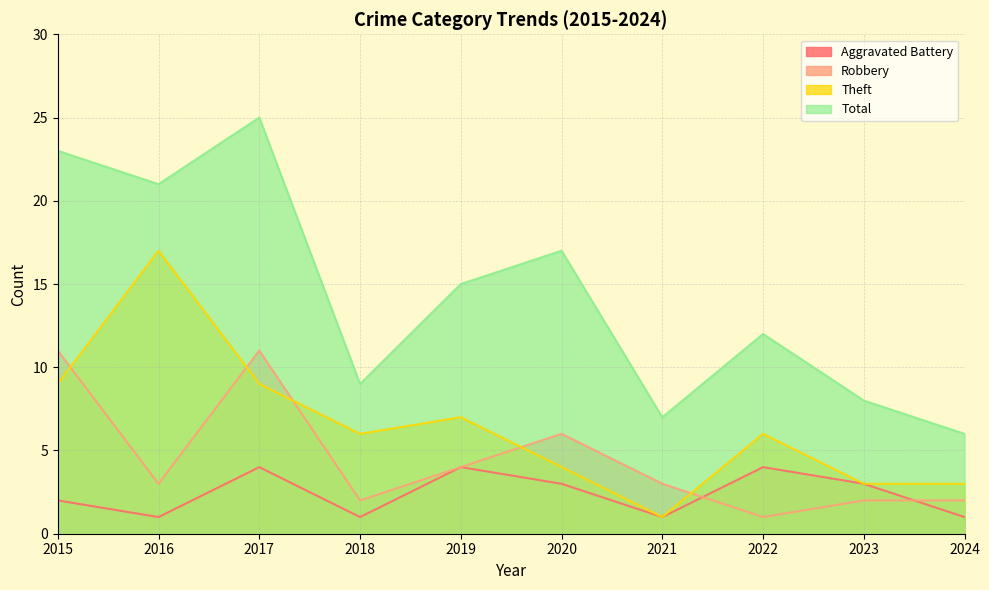

What is the sum of the Robbery values at 2015 and 2022?

12